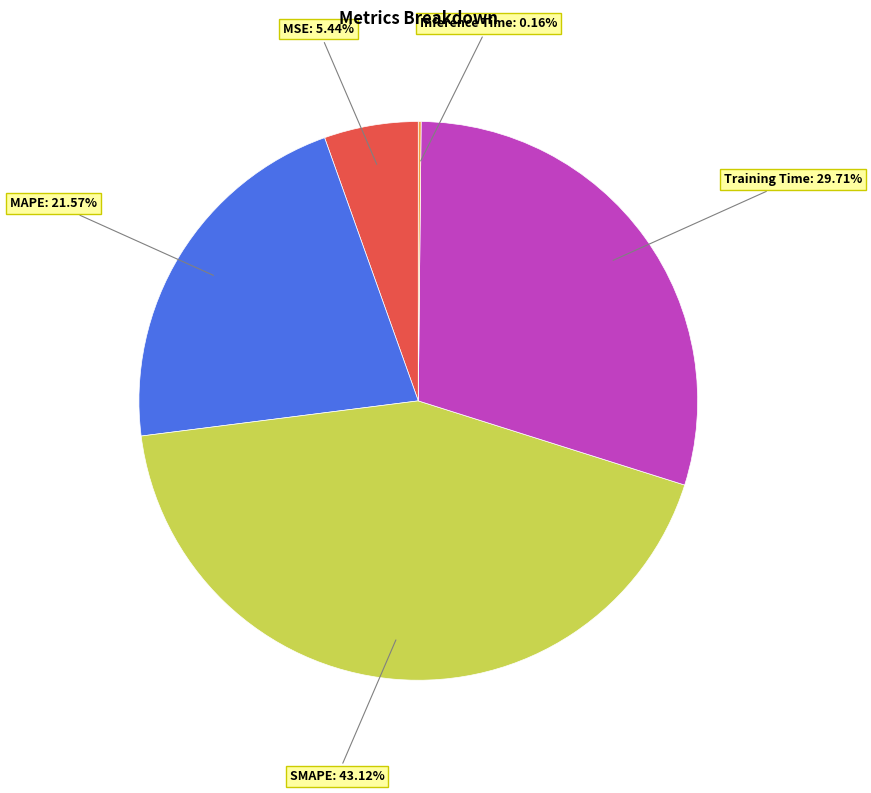

Between SMAPE and Training Time, which is larger?

SMAPE